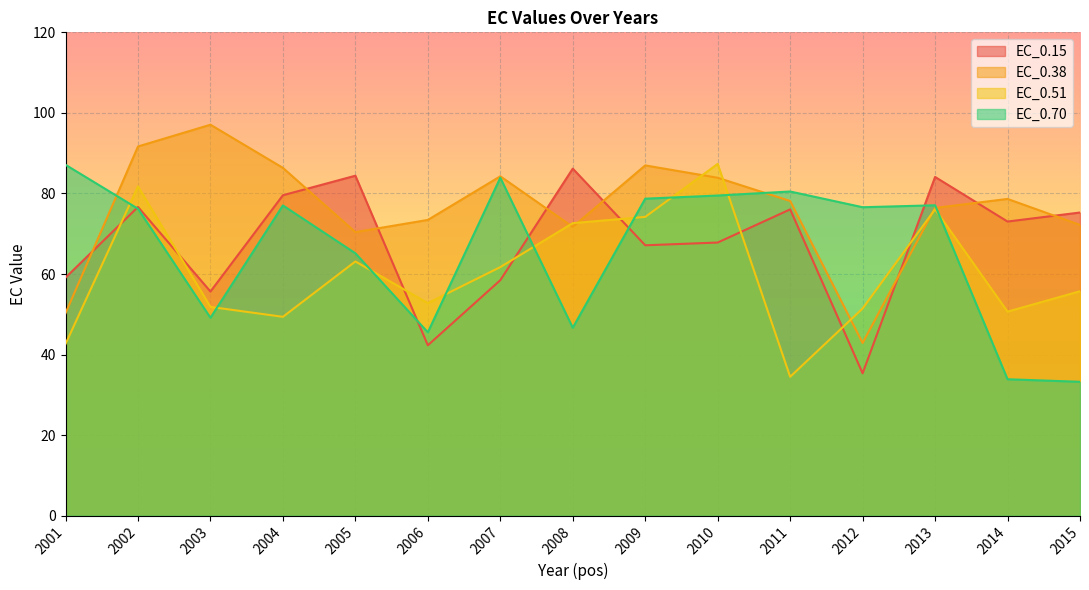

What is the value of the EC_0.38 point at the 4th from the left?

86.3